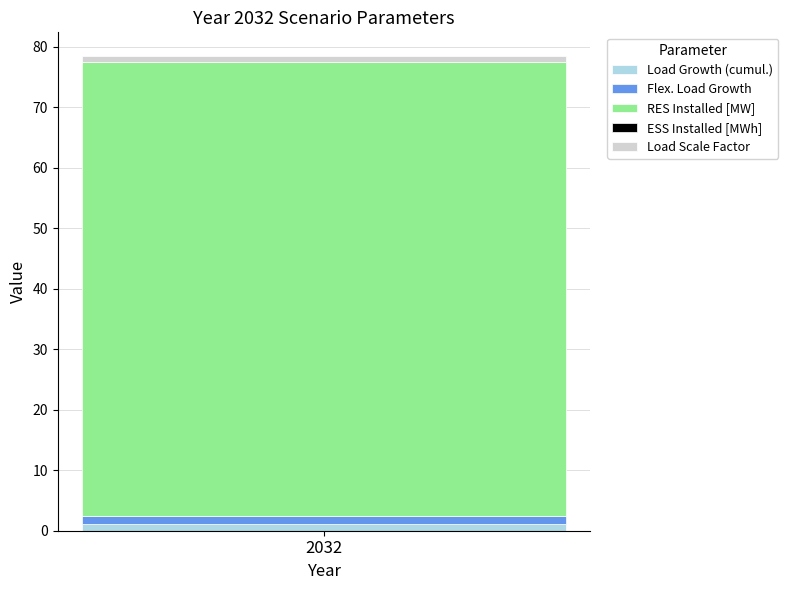

Reading right to left, transcribe the values for Load Growth (cumul.).

2032=1.1